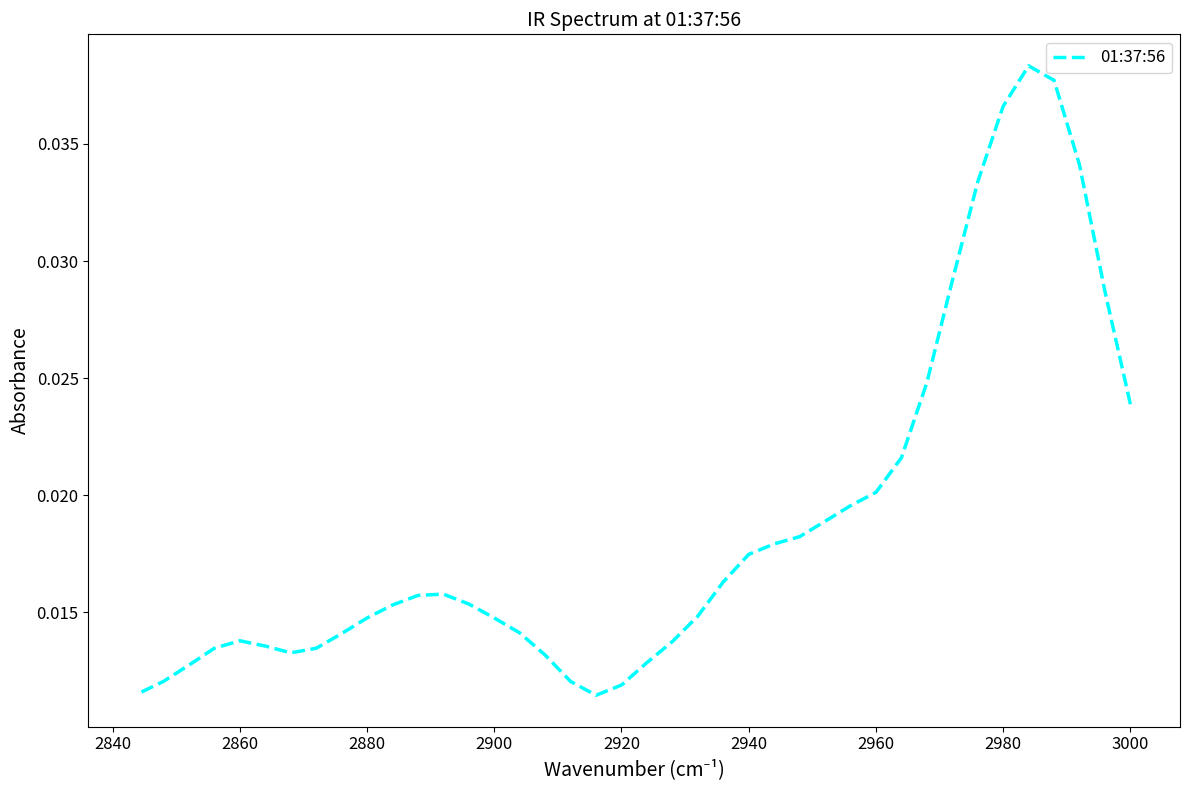

How many series are shown in this chart?

1